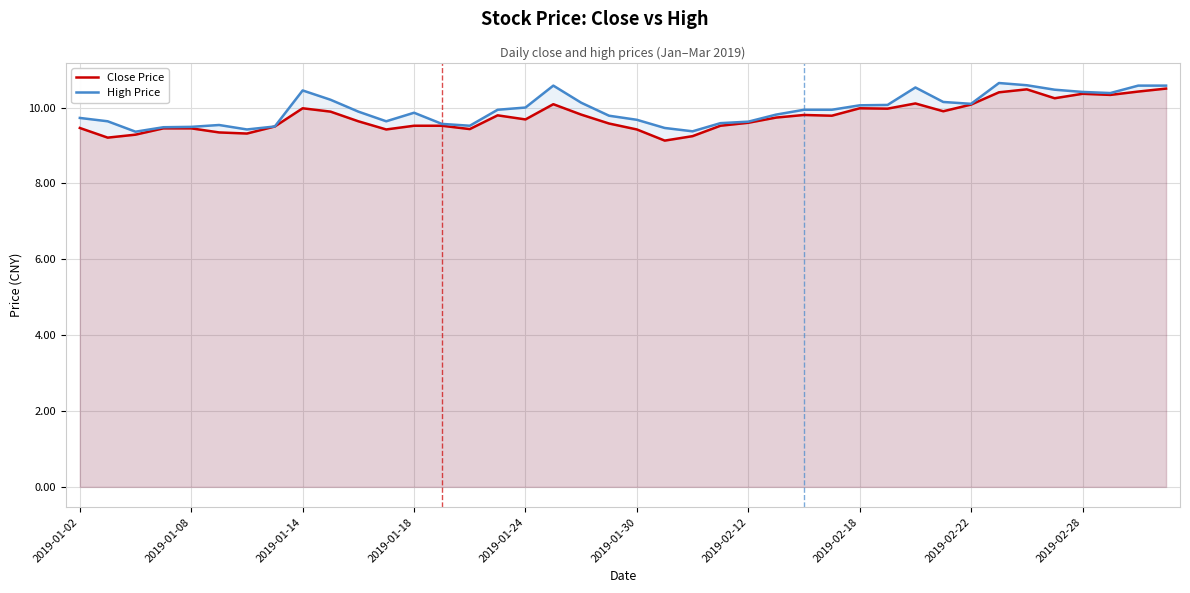

What is the difference between the Close Price values at 2019-02-18 and 2019-01-24?

0.3